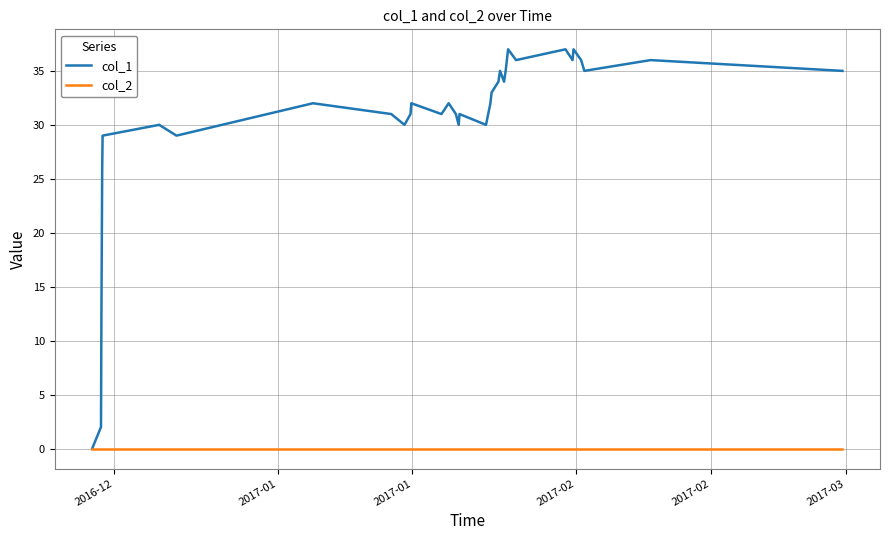

Rank the series by their maximum value, from lowest to highest.

col_2, col_1